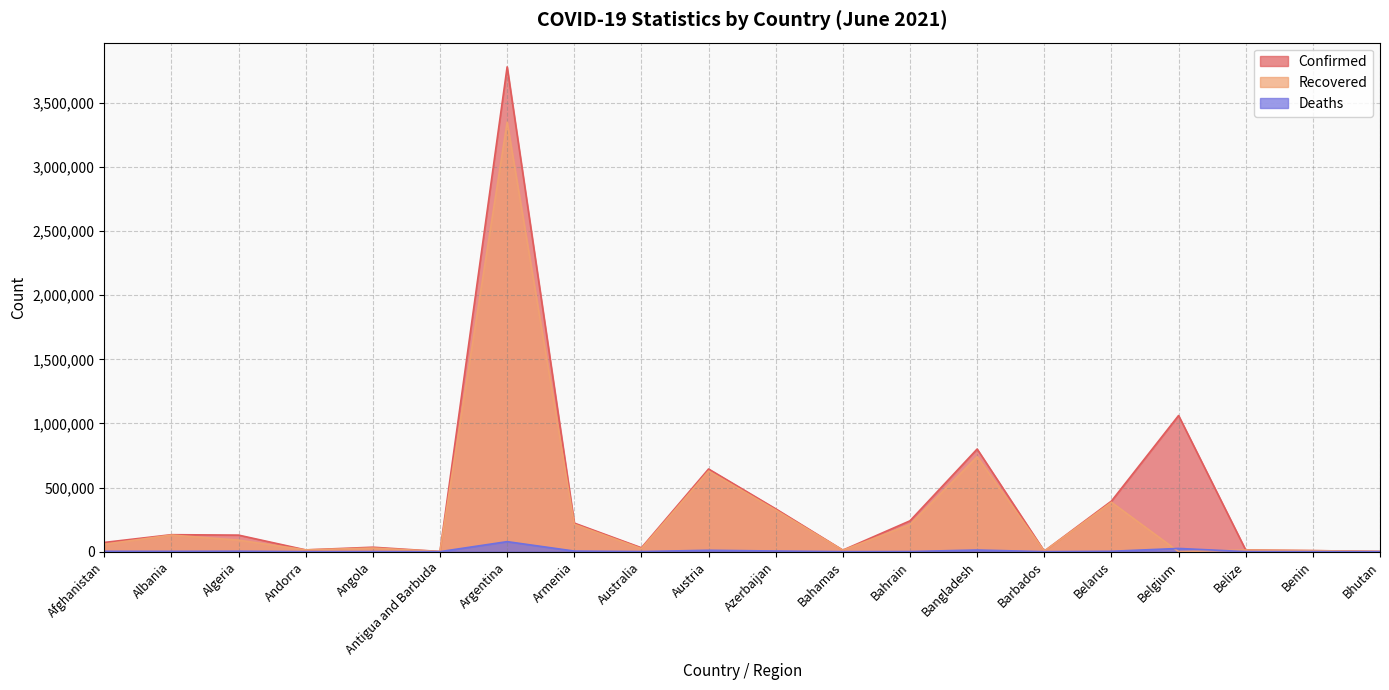

At Bangladesh, list the series in order from smallest to largest.

Deaths, Recovered, Confirmed